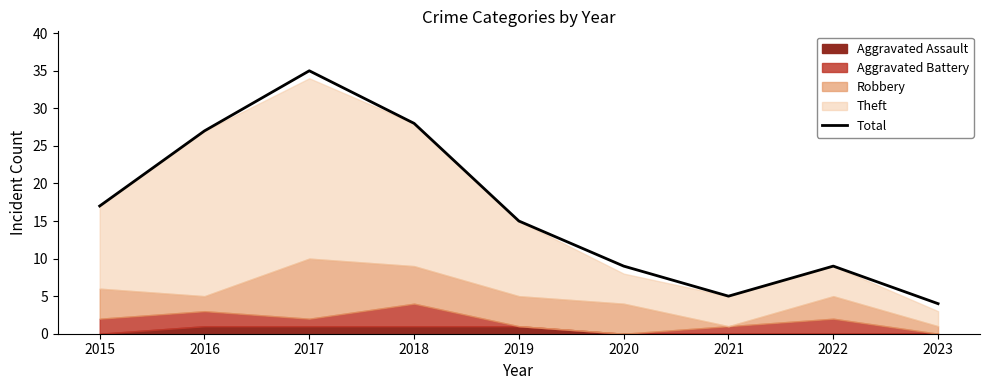

What is the difference between the values at 2016 and 2021?

22